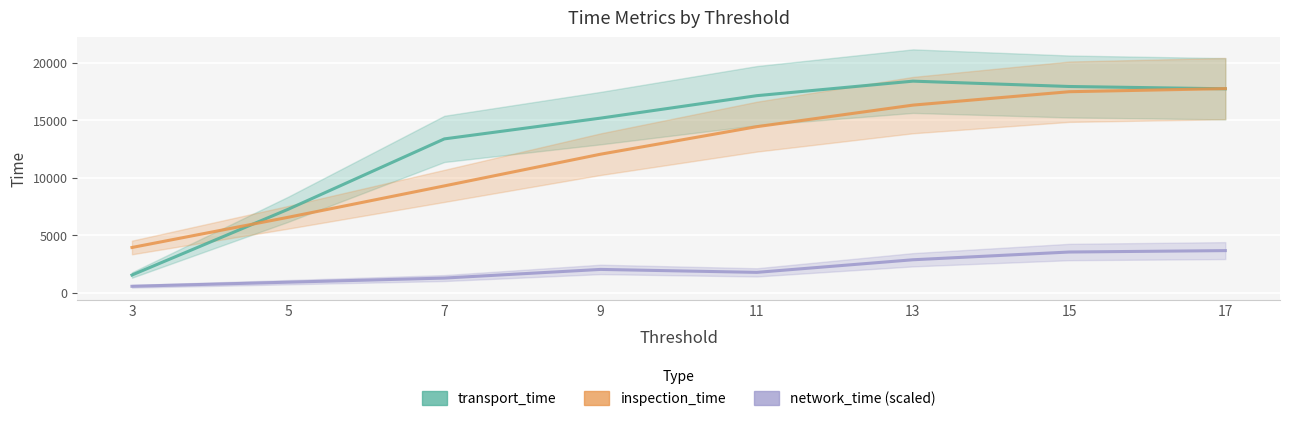

What is the average value of the inspection_time series?

12247.9